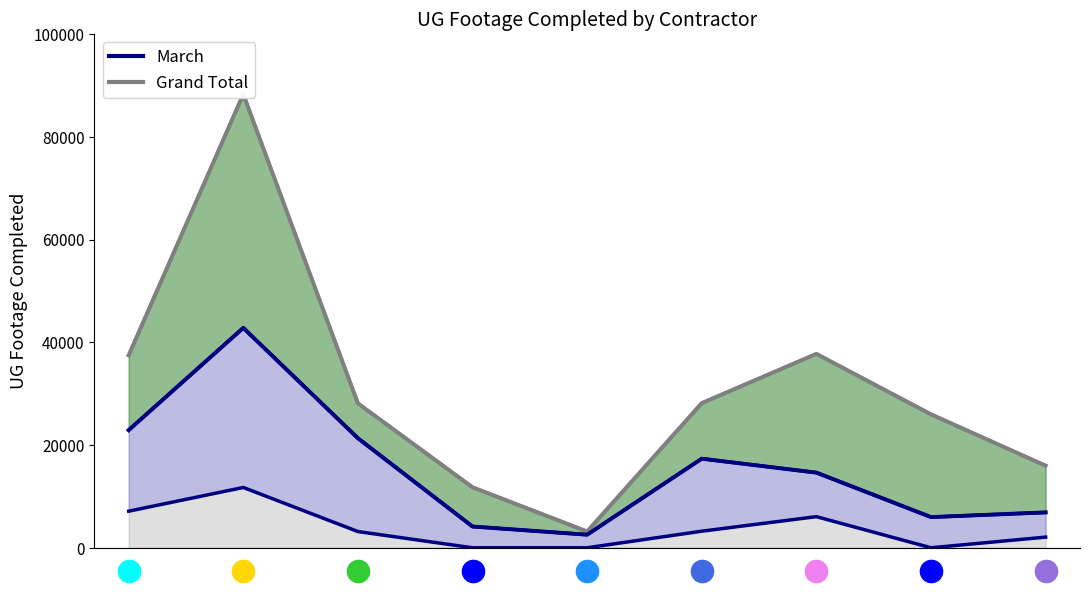

Is it true that Grand Total Line equals 3173 at 4?

True